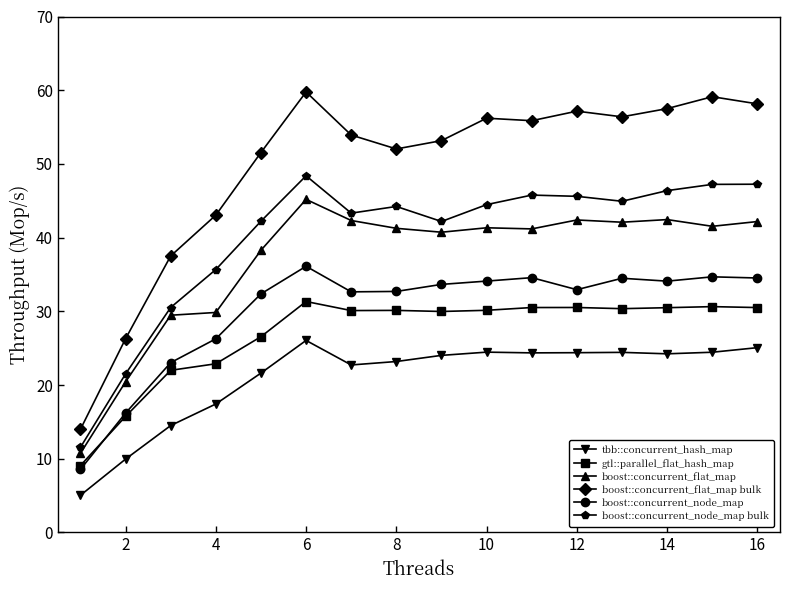

Which series has the widest spread of values?

boost::concurrent_flat_map bulk